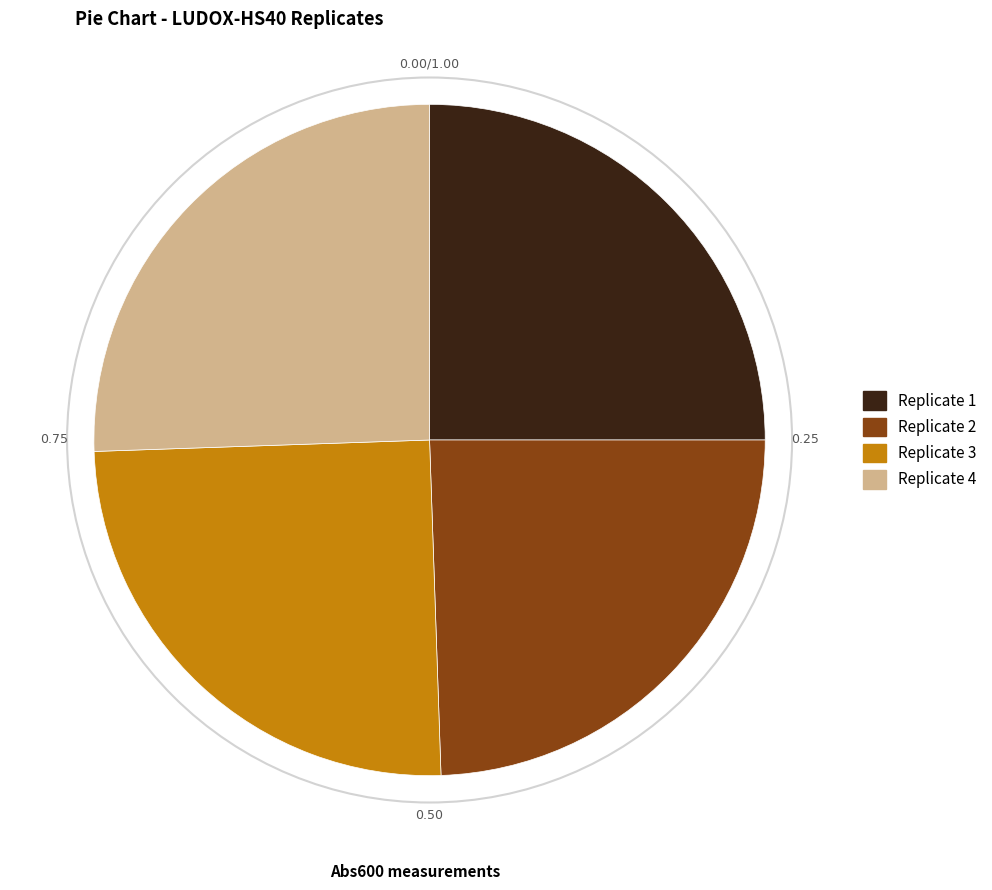

How many slices are in this pie chart?

4